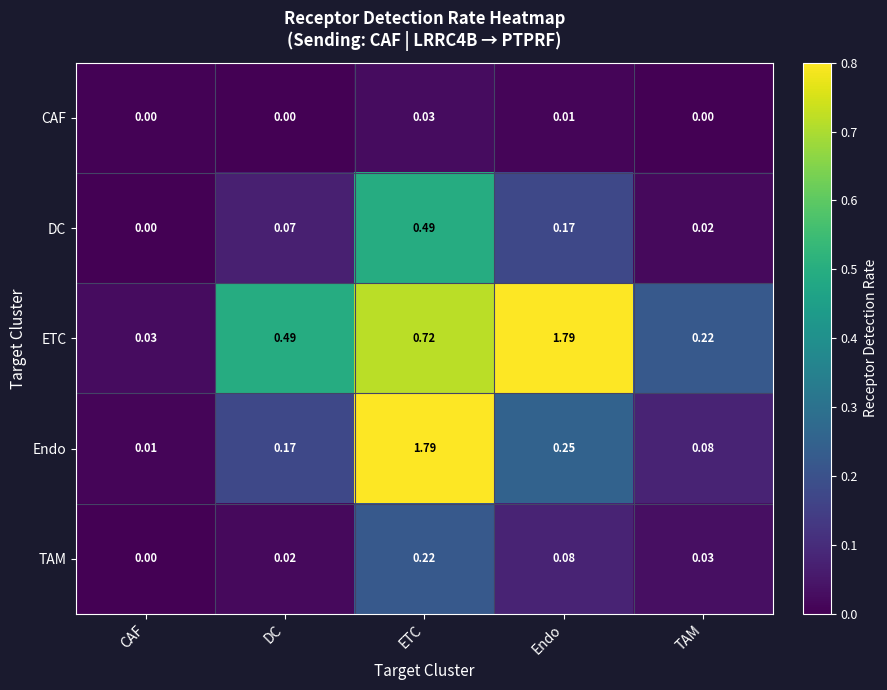

Is the value of ETC at DC greater than the value of DC at CAF?

Yes